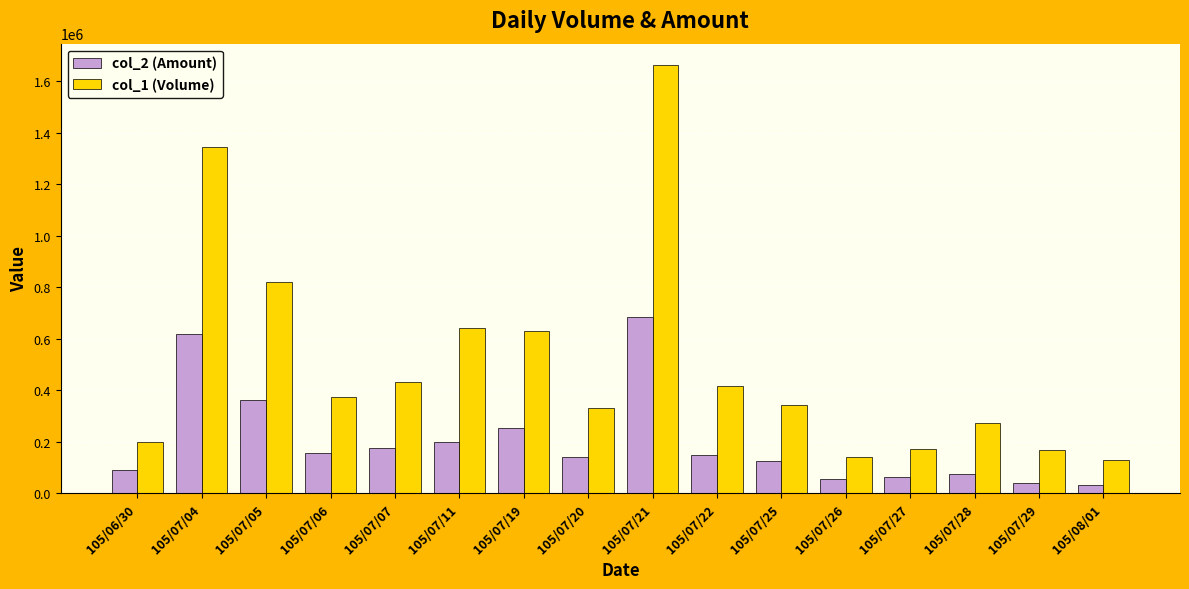

Is the value of col_2 (Amount) at 105/07/05 greater than the value of col_1 (Volume) at 105/07/07?

No